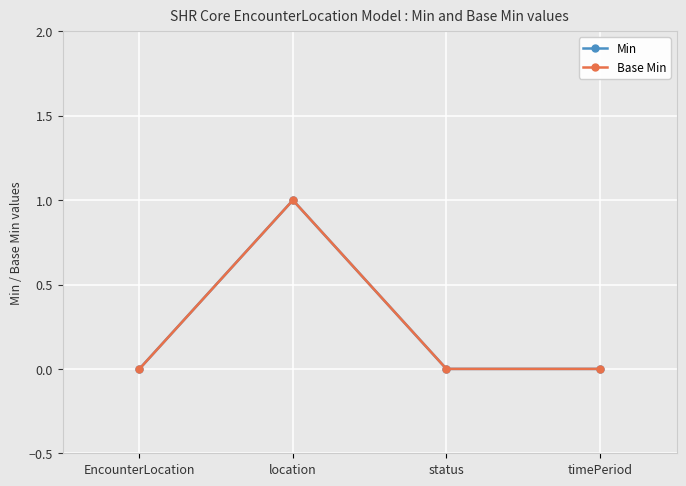

Is this an area chart (filled region under the line)?

No